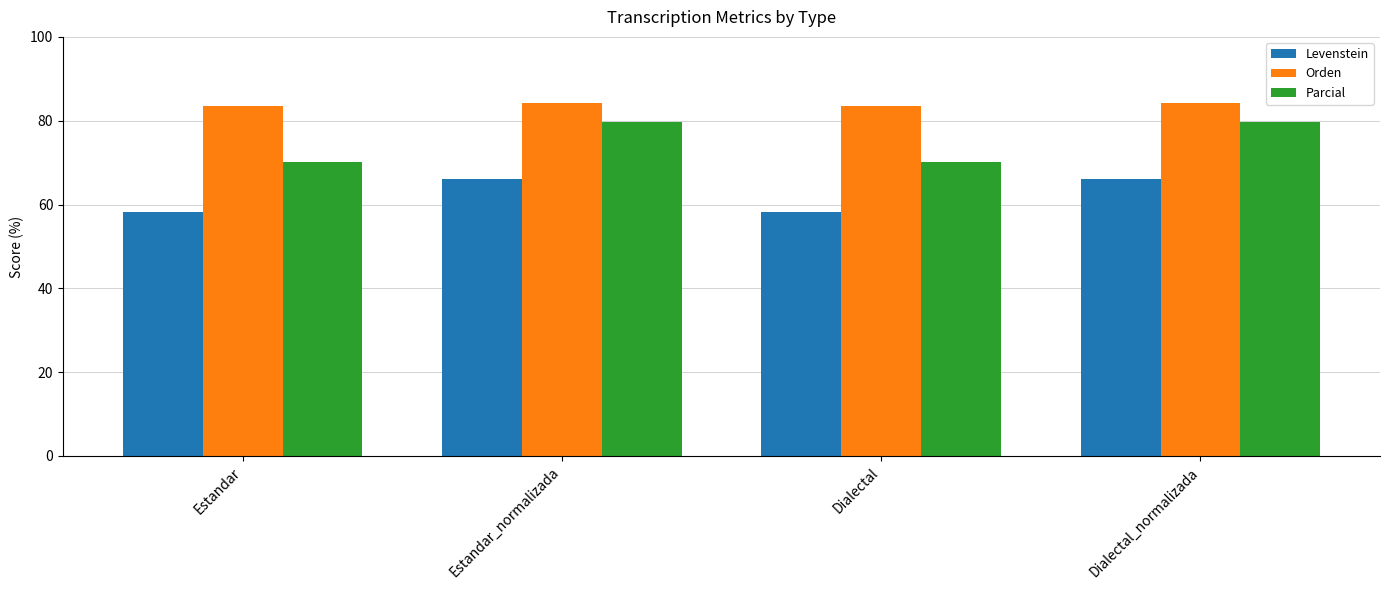

How many bars are there in each group?

3